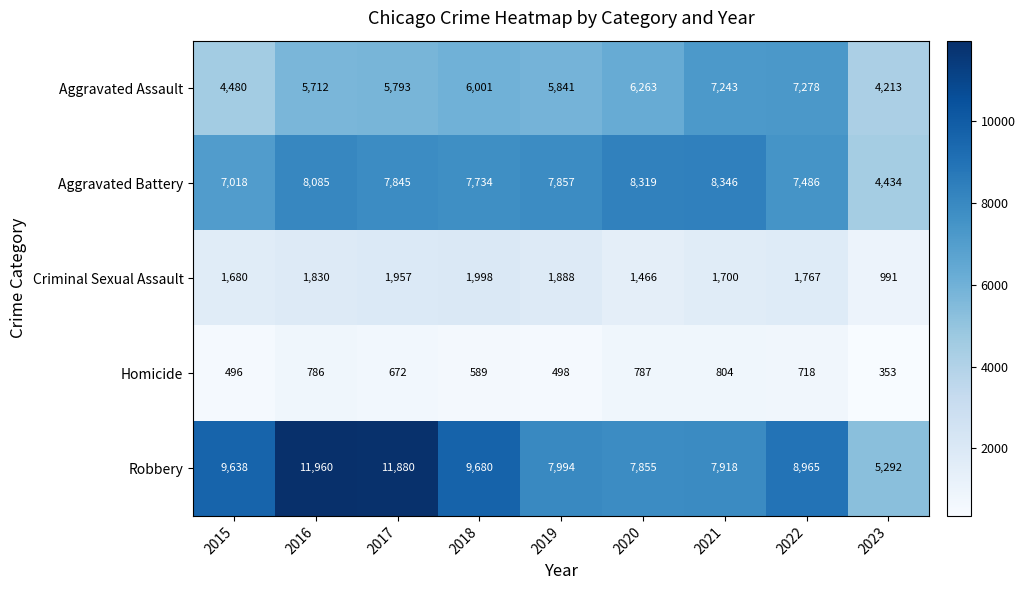

What value does the Robbery series have at 2023, to the nearest 50?

5300